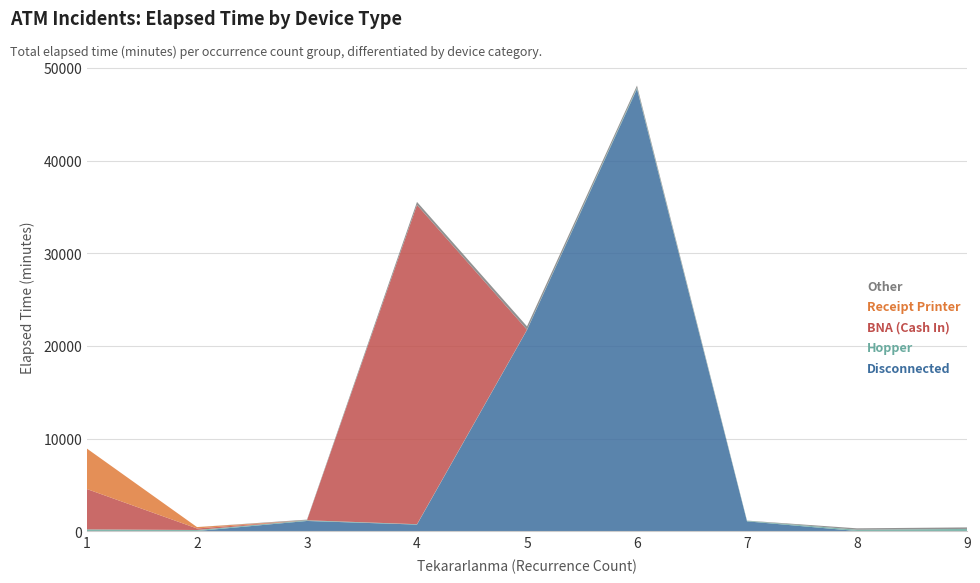

Reading left to right, extract all data points from this chart.

Disconnected: 0	25	1110	720	21730	47765	1070	25	0
Hopper: 200	110	75	40	35	125	60	140	250
BNA (Cash In): 4355	165	0	34477	0	0	0	0	0
Receipt Printer: 4365	150	0	0	0	0	0	0	0
Other: 0	0	70	325	360	240	20	150	165